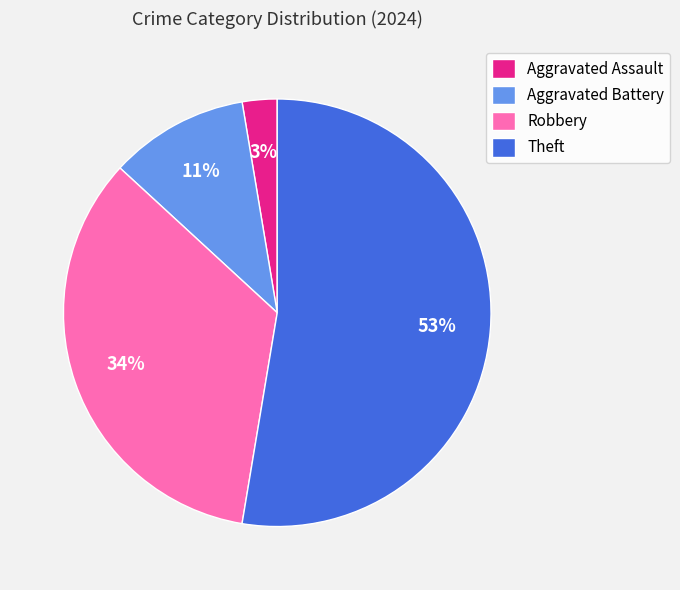

Is it true that Theft is 53% of the pie?

True